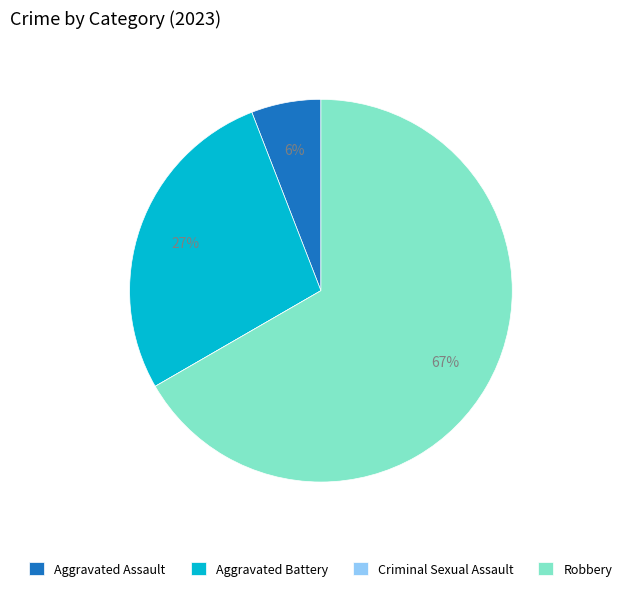

Which slice represents more than half of the pie?

Robbery